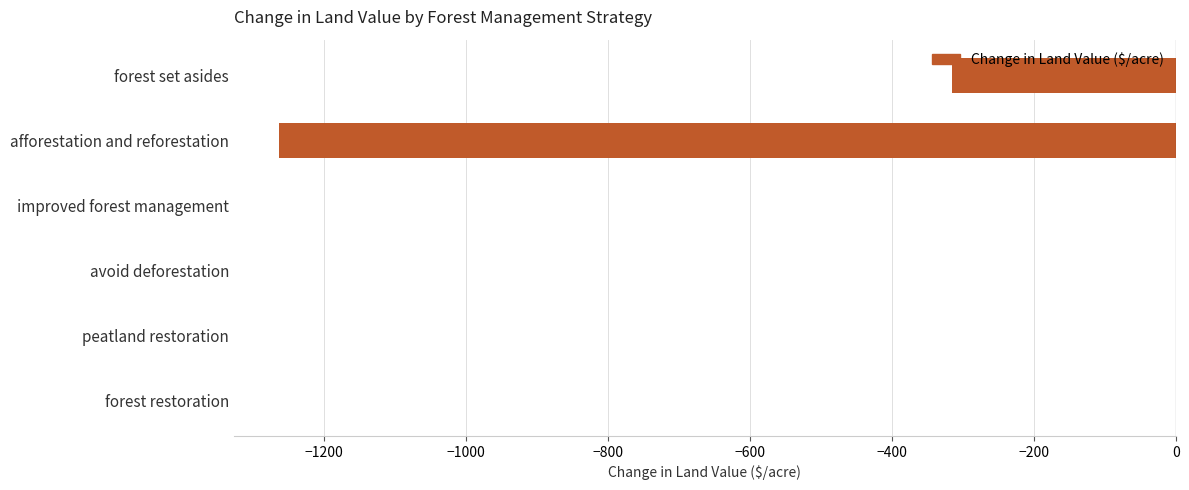

True or false: the data shows 0.0 at avoid deforestation.

True